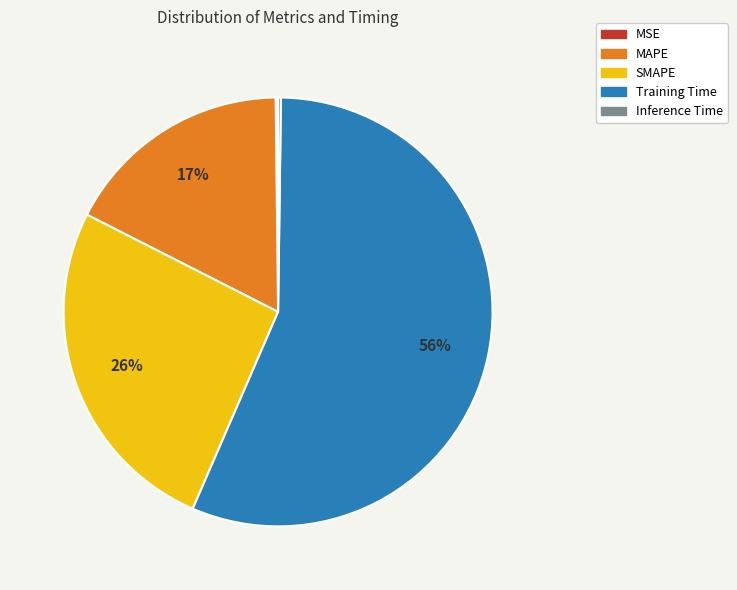

To the nearest percent, what is the average slice percentage?

20%